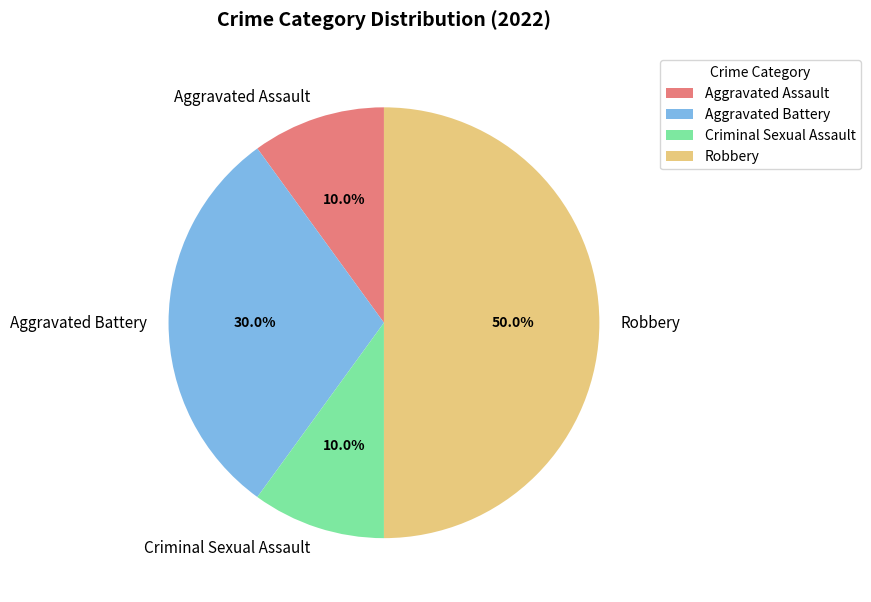

To the nearest percent, what portion does Aggravated Assault represent?

10%